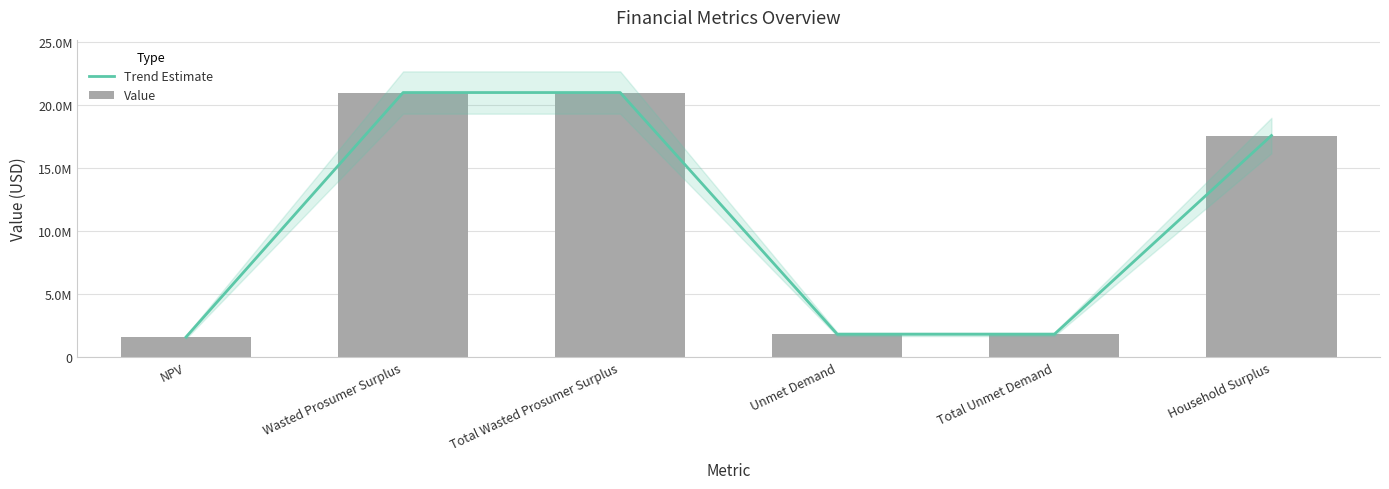

What is the difference between the second highest and second lowest values in the Trend Estimate series?

19186297.9